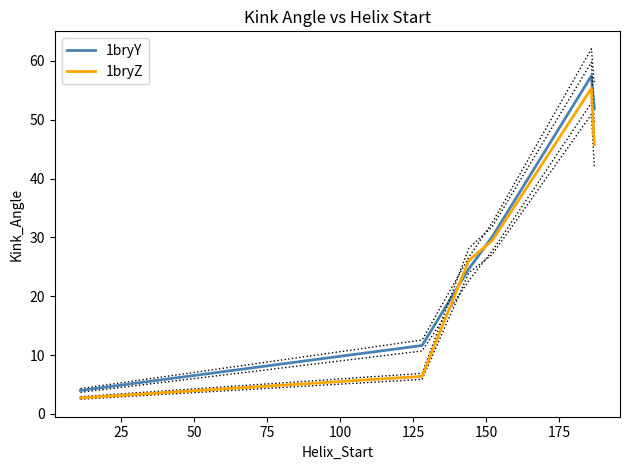

How many interior local peaks does the 1bryY series have?

1